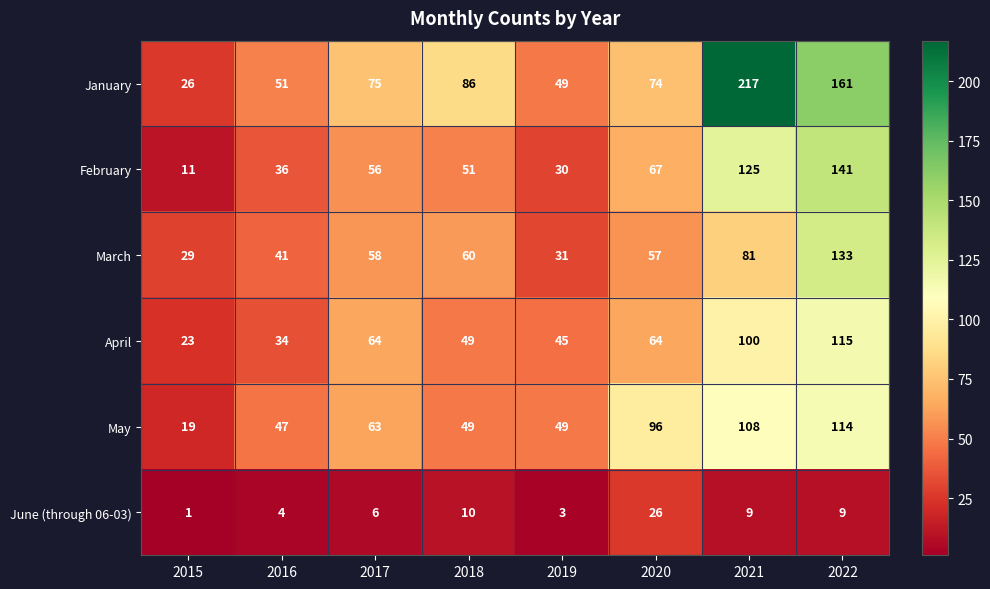

Rank the series by their maximum value, from lowest to highest.

June (through 06-03), May, April, March, February, January